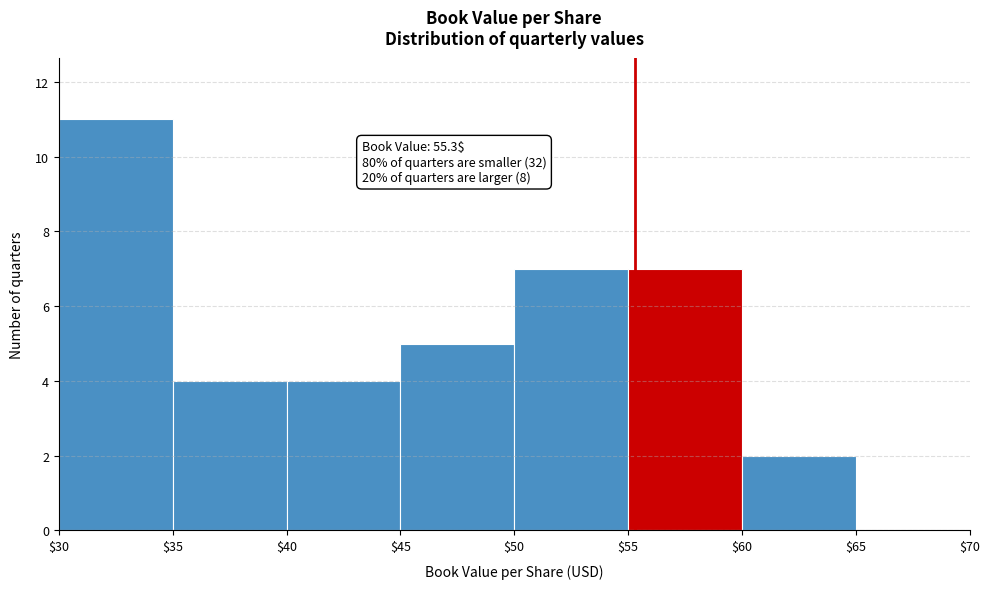

Over which range of the x-axis is the bar tallest?

$30 to $35